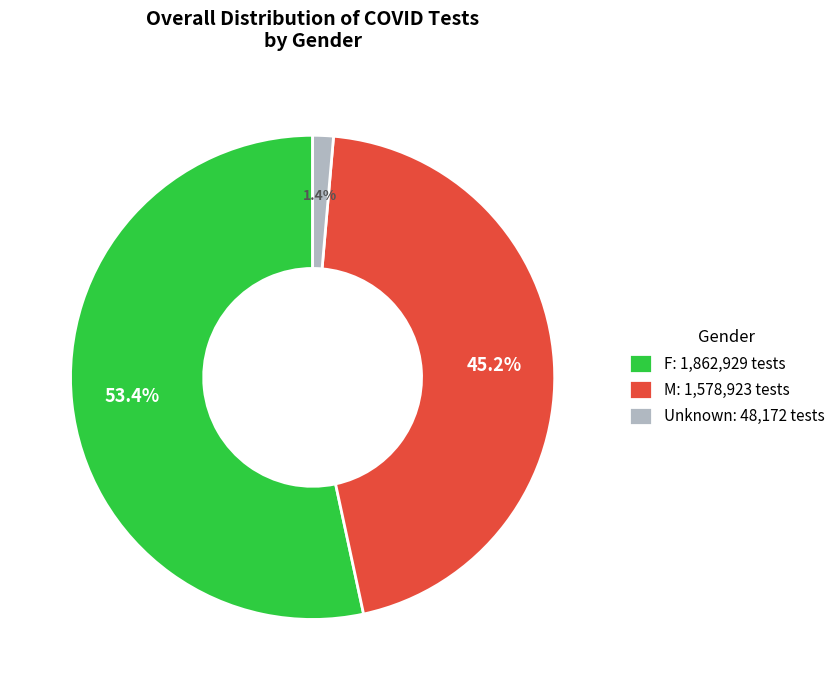

To the nearest percent, what is the combined percentage of Unknown and F?

55%